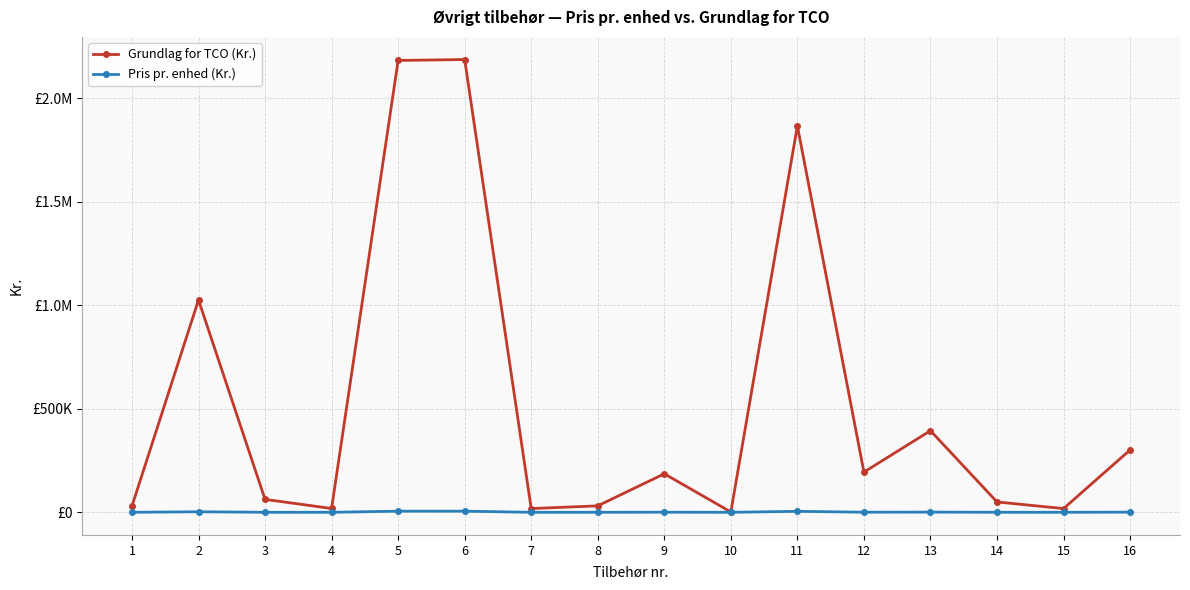

At which category is the sum across all series the highest?

6